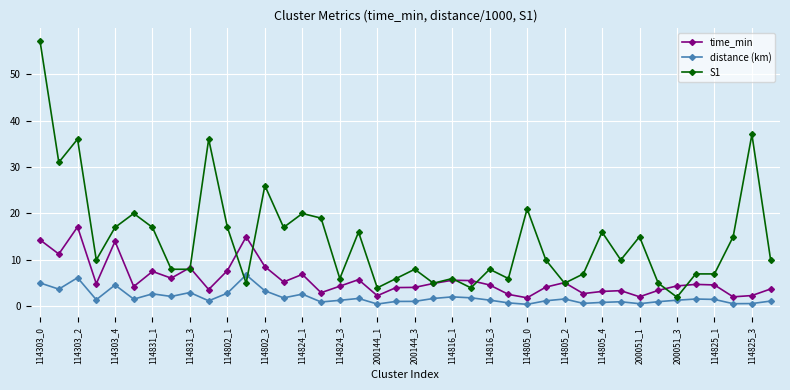

True or false: time_min and distance (km) cross at least once.

False